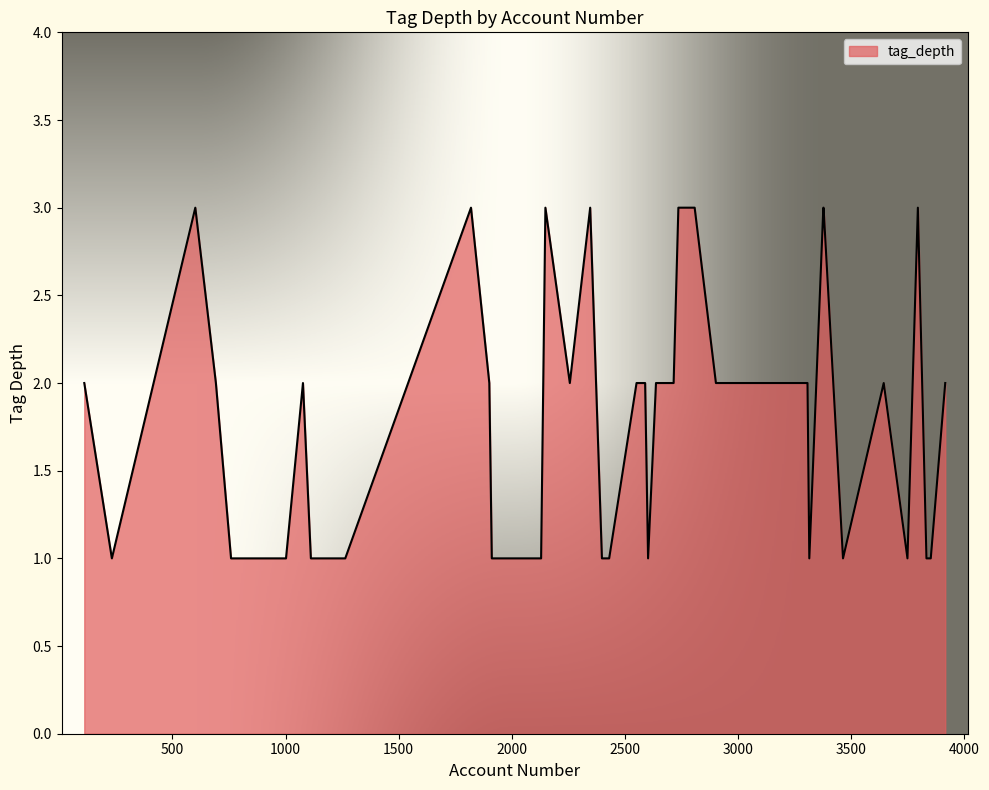

What is the greatest value displayed?

3